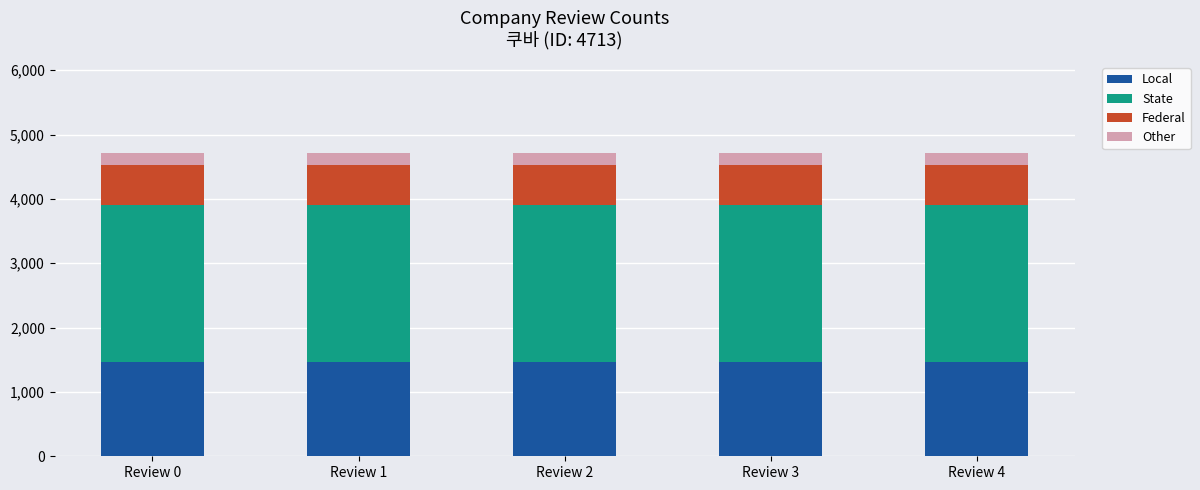

What is the total value across all series at Review 2?

4713.0